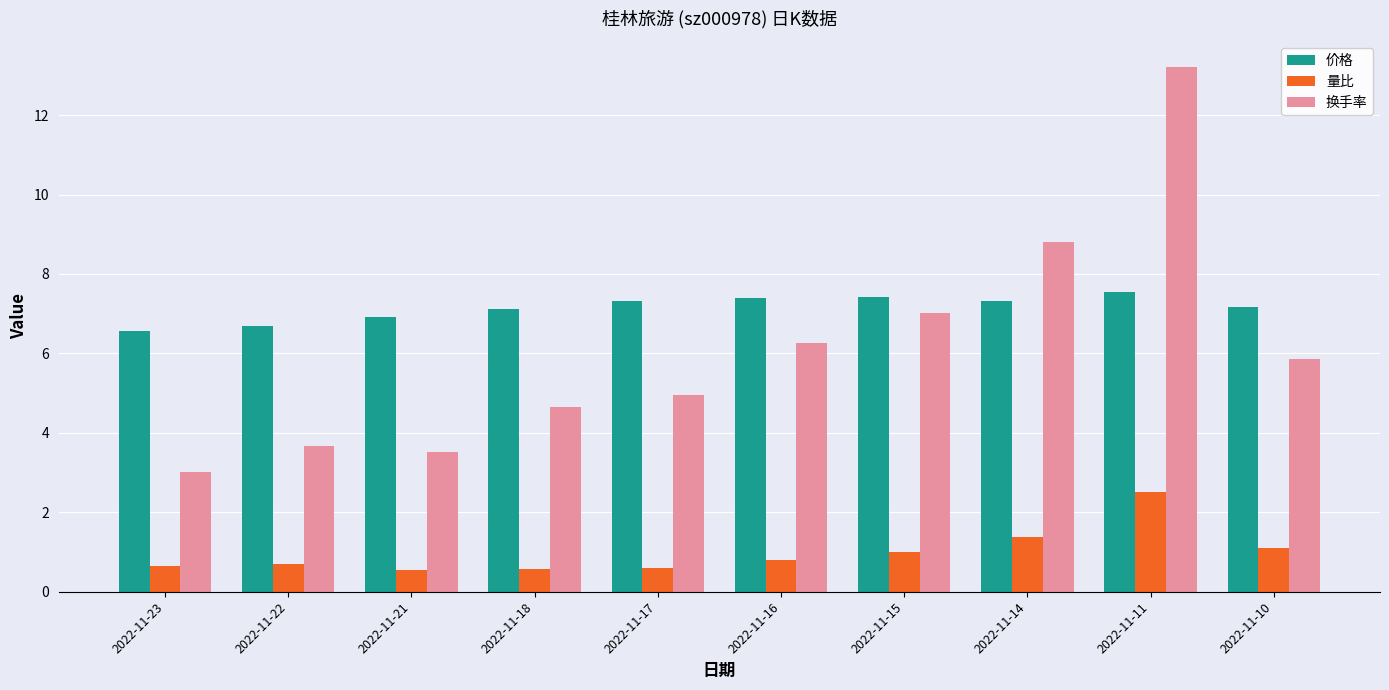

Does the chart contain any negative values?

No